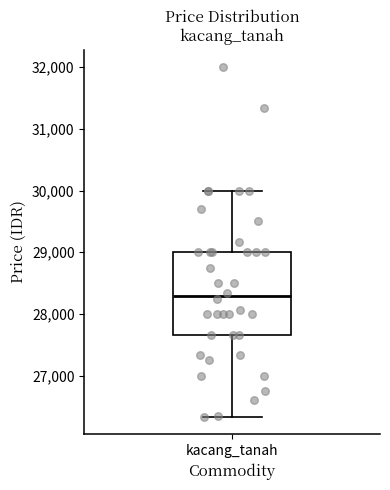

Transcribe this box plot: give where the median line is, the range the box spans, and where the two whiskers end, as read against the y-axis. The values are not printed on the chart, so give them approximately, as read against the axis.

median 28300, box 27700 to 29000, whiskers 26300 to 30000